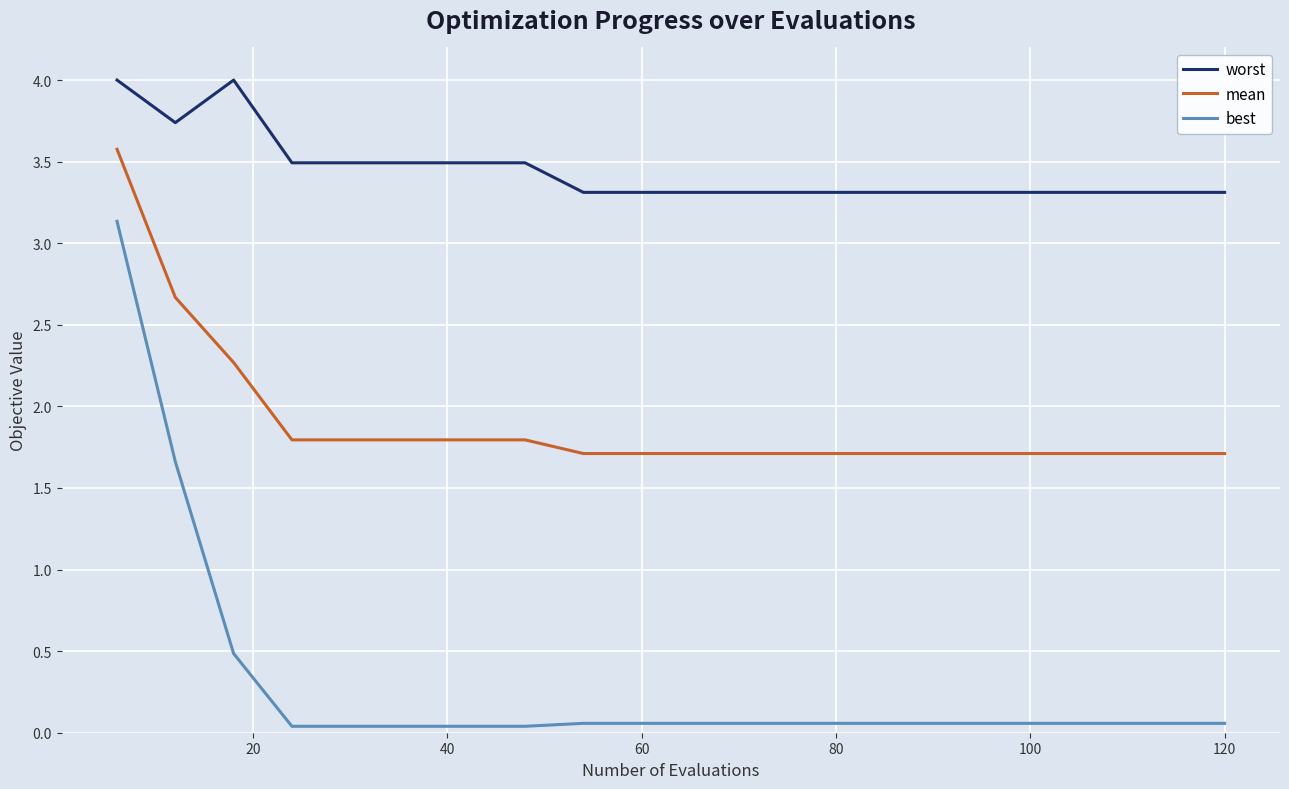

What are all the series names shown in the legend?

worst, mean, best